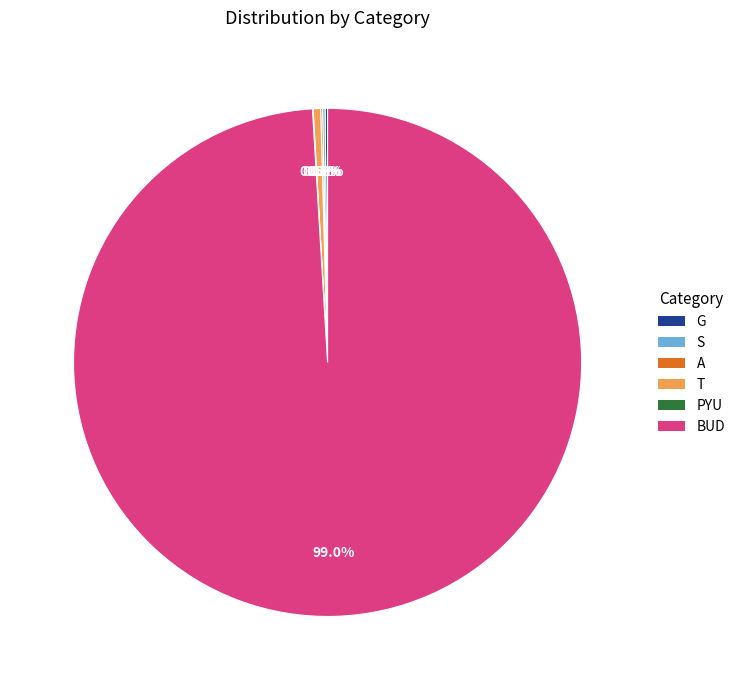

What percentage is NOT represented by T?

99.5%